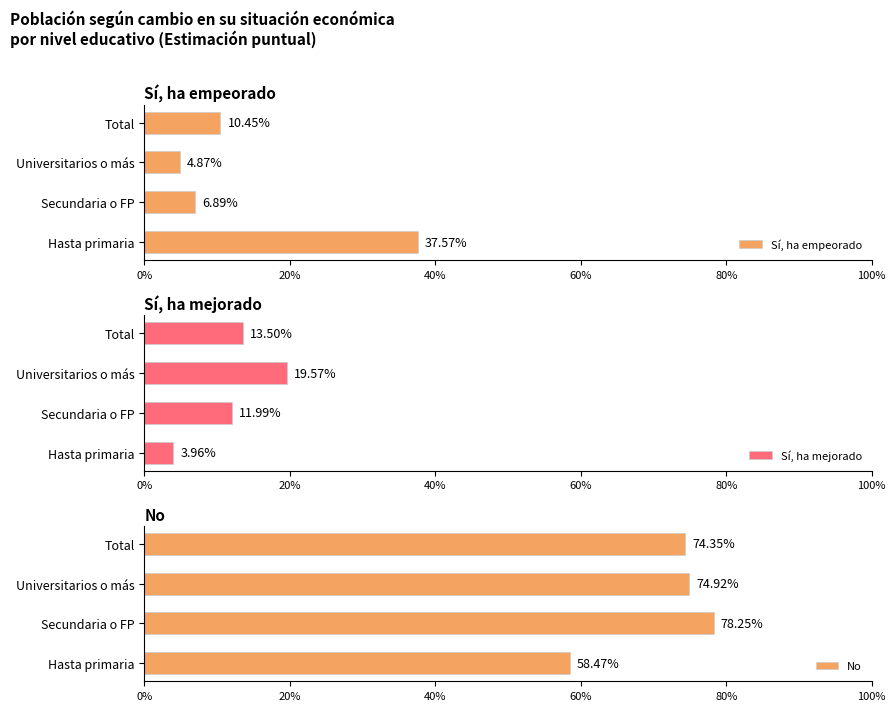

Does the chart contain stacked bars?

No